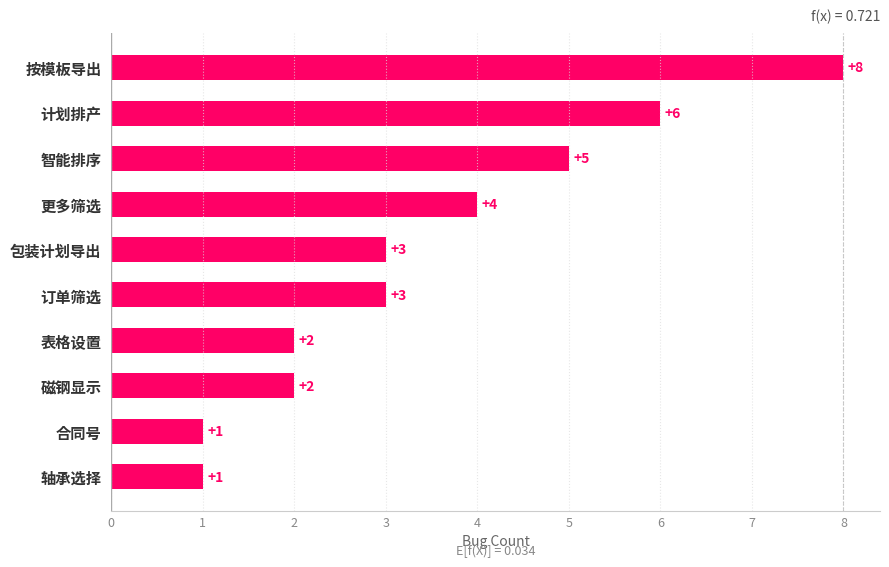

What is the difference between the second highest and minimum values?

5